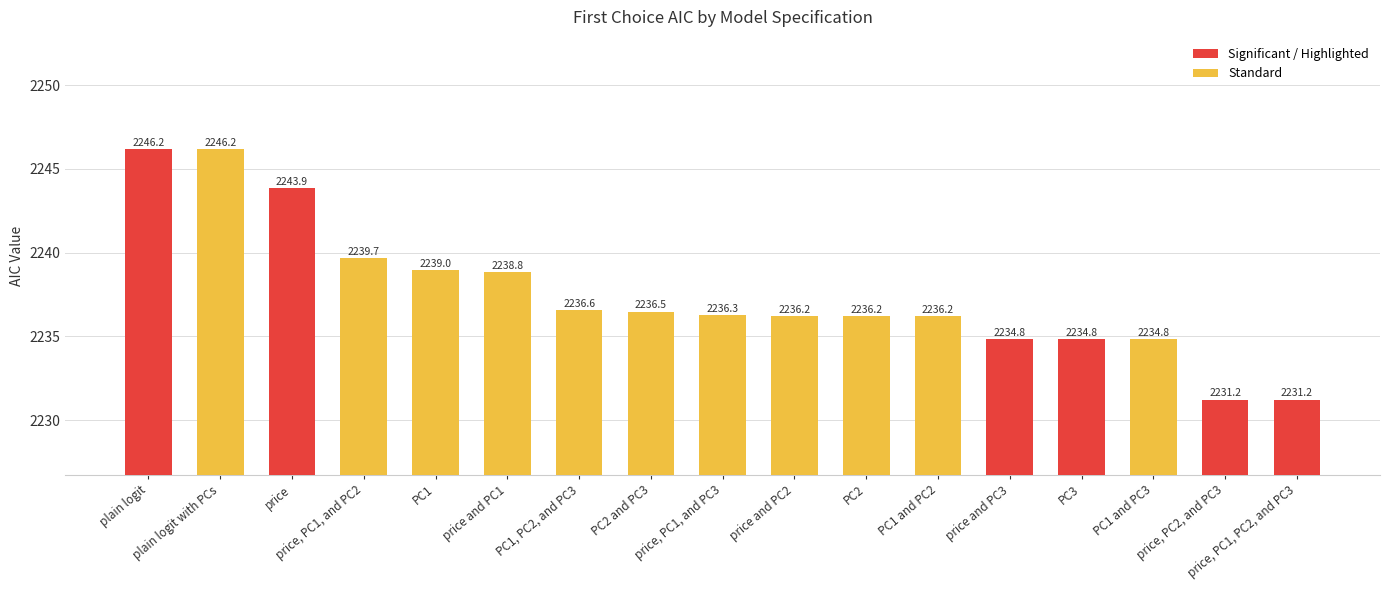

Is it true that the value at price and PC3 is 1364.8?

False